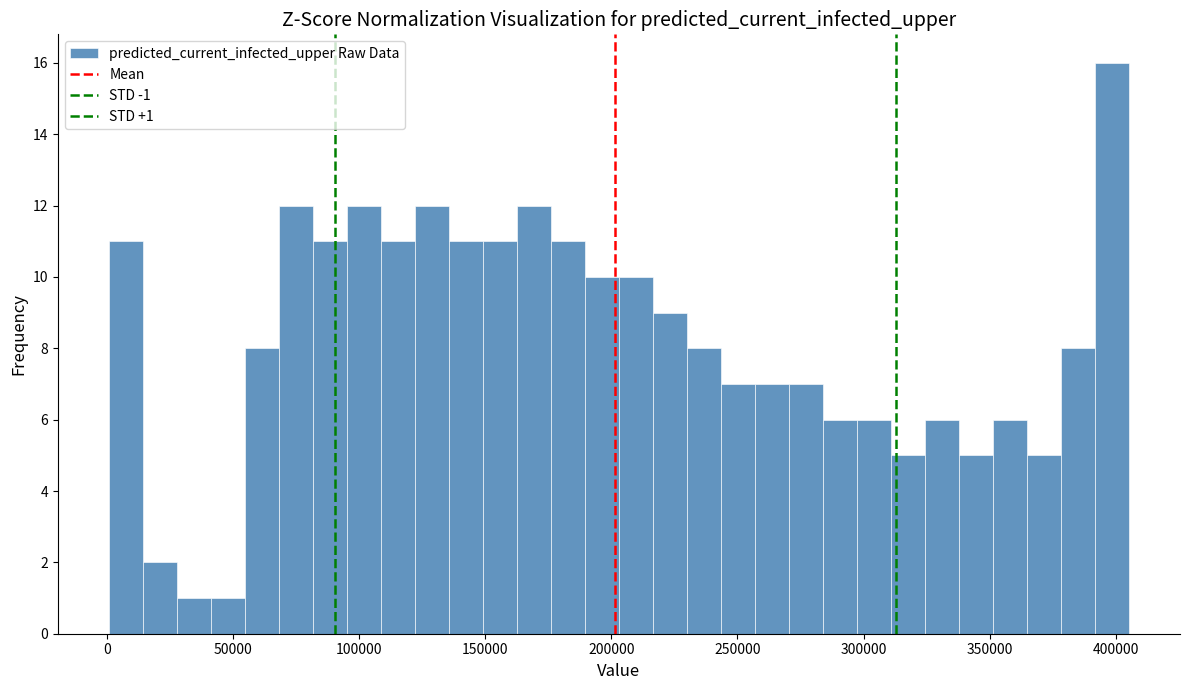

Around what value on the x-axis is the tallest bar? Give the approximate position of its centre, as read against the axis.

400000